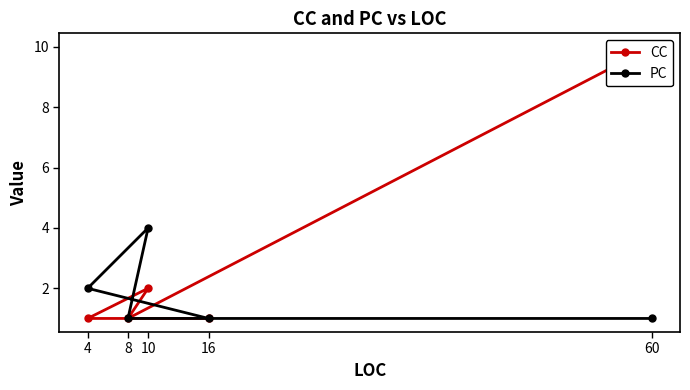

True or false: CC and PC cross at least once.

False